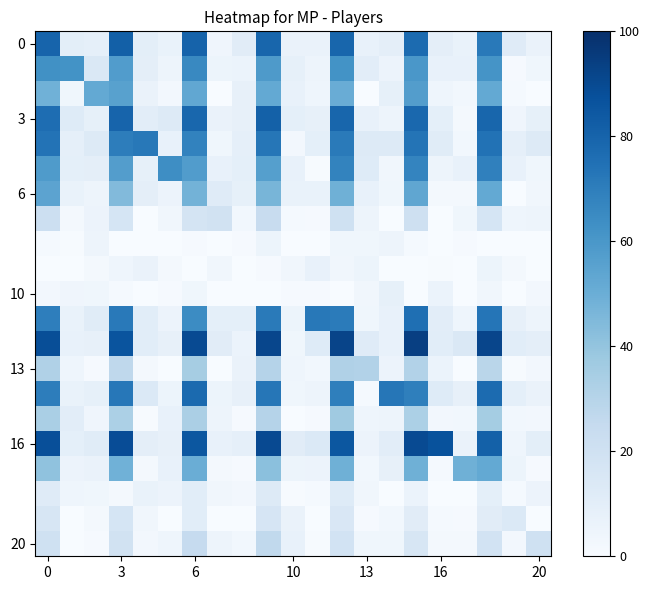

Reading left to right, list all the values displayed in this chart.

row_0: 80.0	10.1	8.9	81.5	10.0	6.9	80.4	4.0	11.3	79.1	6.3	6.4	79.2	7.3	9.6	77.3	9.6	6.9	71.6	11.8	6.4
row_1: 62.5	62.0	14.8	57.7	9.7	4.8	65.9	5.4	6.2	58.6	8.5	4.8	62.0	10.3	5.8	60.1	7.1	7.5	61.7	1.0	3.5
row_2: 48.7	3.6	52.0	55.7	6.5	2.5	52.9	0.0	8.2	52.1	7.2	4.4	50.6	0.0	8.6	57.3	4.4	2.8	52.1	1.4	0.0
row_3: 76.2	12.3	8.3	80.0	10.4	12.7	78.9	6.5	8.2	81.2	9.3	7.9	78.9	7.5	4.9	78.4	9.1	1.9	79.2	4.2	8.6
row_4: 74.0	9.0	12.6	70.0	72.0	7.8	68.3	3.7	8.9	72.8	2.7	9.3	71.5	12.8	12.6	73.7	11.6	2.7	74.4	8.7	12.7
row_5: 58.3	9.1	9.4	57.3	8.4	64.0	57.5	7.5	9.0	56.6	7.2	0.6	67.9	12.2	3.5	67.3	4.9	7.1	68.9	7.8	3.5
row_6: 54.5	6.9	4.9	44.4	9.7	5.6	48.0	11.8	8.6	46.8	6.9	6.9	48.9	7.6	3.7	53.4	1.7	2.2	52.2	0.0	3.5
row_7: 21.7	1.8	5.6	17.1	0.0	3.4	17.6	19.0	2.9	23.6	1.2	1.0	20.0	4.7	0.0	21.0	0.0	3.6	16.8	4.6	4.8
row_8: 1.5	0.5	4.8	0.0	0.0	0.0	0.8	0.0	1.0	5.2	0.2	0.0	3.9	3.9	4.9	1.2	0.3	1.1	0.0	0.0	0.0
row_9: 0.0	0.0	1.6	4.4	6.3	2.0	0.3	3.3	0.0	1.0	3.1	7.2	3.2	5.5	0.0	0.0	0.5	0.0	5.1	1.7	0.0
row_10: 2.4	4.0	3.8	1.4	0.0	0.9	3.7	0.0	0.0	0.0	1.0	1.1	0.0	3.4	8.4	0.1	6.2	0.0	3.3	0.0	2.5
row_11: 69.8	6.7	11.6	71.6	10.6	5.6	64.8	9.2	9.2	71.5	5.3	72.0	70.8	3.7	7.4	75.5	10.2	4.4	73.2	8.0	4.8
row_12: 88.6	7.7	7.9	86.0	10.9	8.1	89.5	11.2	5.9	91.2	3.6	12.3	92.0	12.1	7.3	93.8	10.7	14.7	91.5	10.6	9.5
row_13: 32.0	4.5	0.9	27.3	2.0	0.0	35.1	0.0	6.4	30.5	4.4	3.0	31.8	31.0	5.6	31.0	6.2	0.0	28.6	0.5	2.6
row_14: 70.2	6.8	8.3	72.3	13.9	5.4	77.6	5.2	8.1	72.8	3.6	5.0	69.4	1.6	73.0	69.3	12.2	8.0	77.0	9.1	6.6
row_15: 33.9	10.2	4.2	33.1	0.6	7.5	33.5	4.9	1.0	30.4	0.0	1.1	37.0	4.5	4.8	33.0	2.5	3.0	35.5	3.1	2.4
row_16: 88.3	9.3	11.4	88.7	9.7	8.1	84.8	7.2	8.8	90.1	11.3	13.7	85.1	5.7	10.2	89.6	87.0	6.5	81.2	4.7	10.1
row_17: 40.7	5.5	6.6	48.6	2.3	7.2	50.2	1.9	0.8	42.1	5.3	5.6	49.0	2.7	7.9	48.9	1.5	49.0	52.0	5.4	0.8
row_18: 11.8	4.3	3.7	1.6	6.6	5.8	10.9	3.4	2.7	13.1	0.8	1.2	12.5	3.2	0.0	6.2	0.0	0.0	9.0	1.5	5.5
row_19: 15.8	0.0	1.7	17.1	3.5	0.0	10.7	0.0	0.0	16.6	6.5	0.3	15.0	1.0	2.8	11.0	1.4	0.9	11.0	14.0	0.0
row_20: 20.0	0.0	1.1	19.3	2.4	4.4	25.0	4.8	3.1	26.2	7.5	0.5	18.5	3.5	3.9	16.3	2.3	1.6	18.6	2.7	20.0